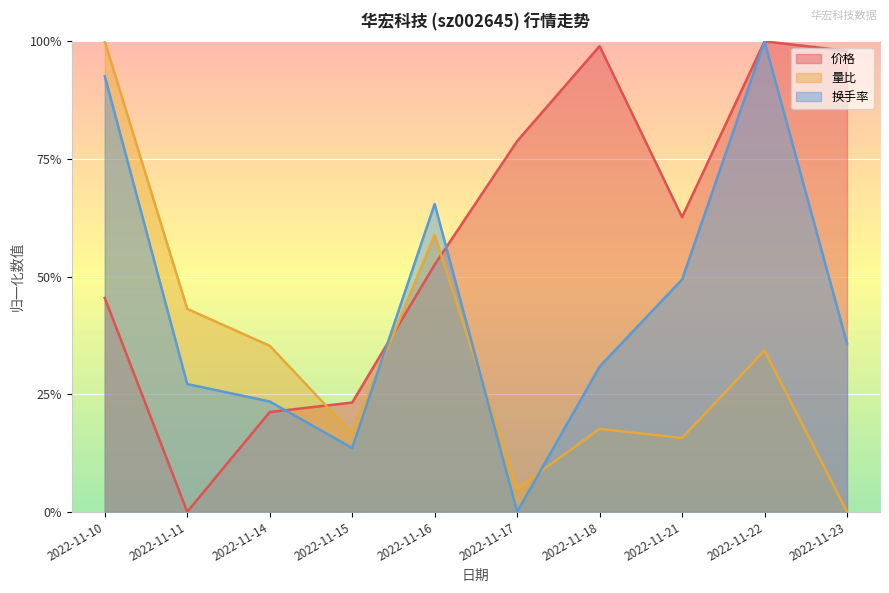

How many intersections are there between 量比 and 换手率?

3